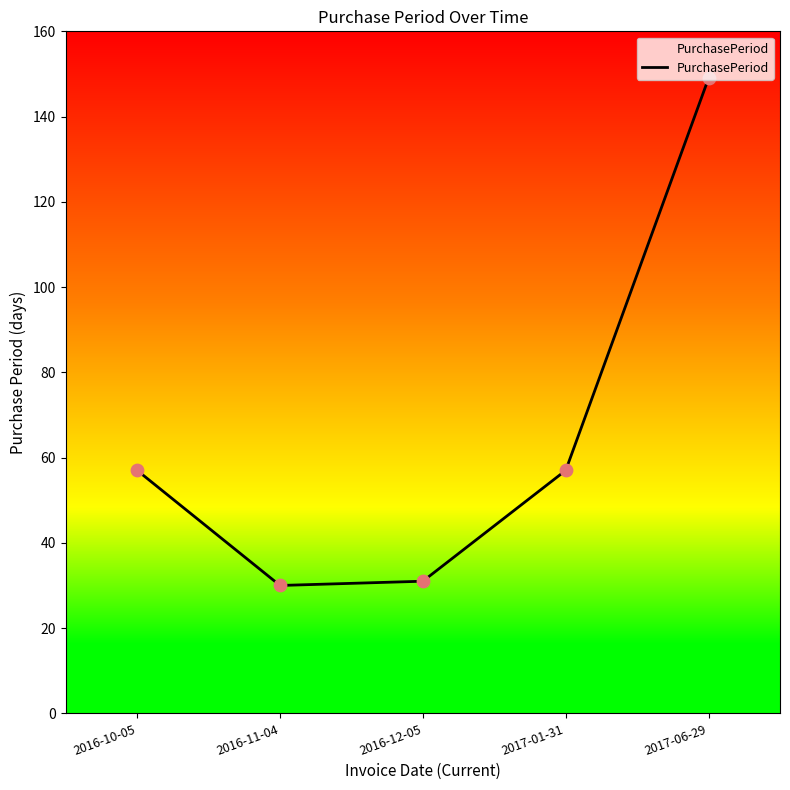

Between 2016-10-05 and 2016-11-04, which is larger?

2016-10-05